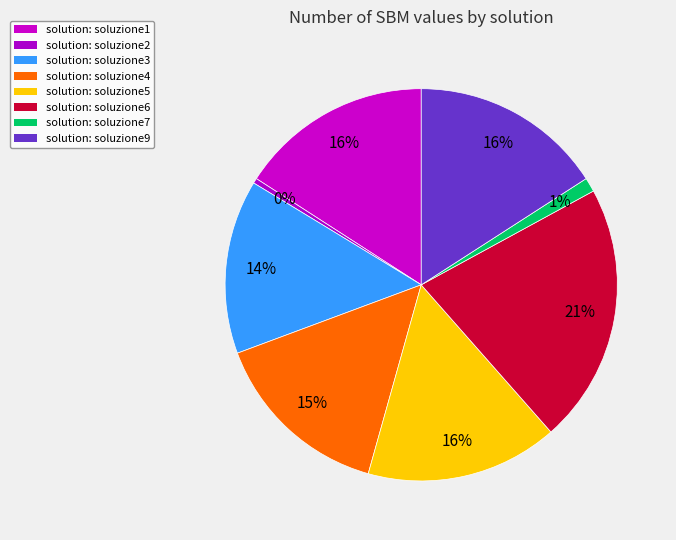

Count the number of slices in the pie.

8